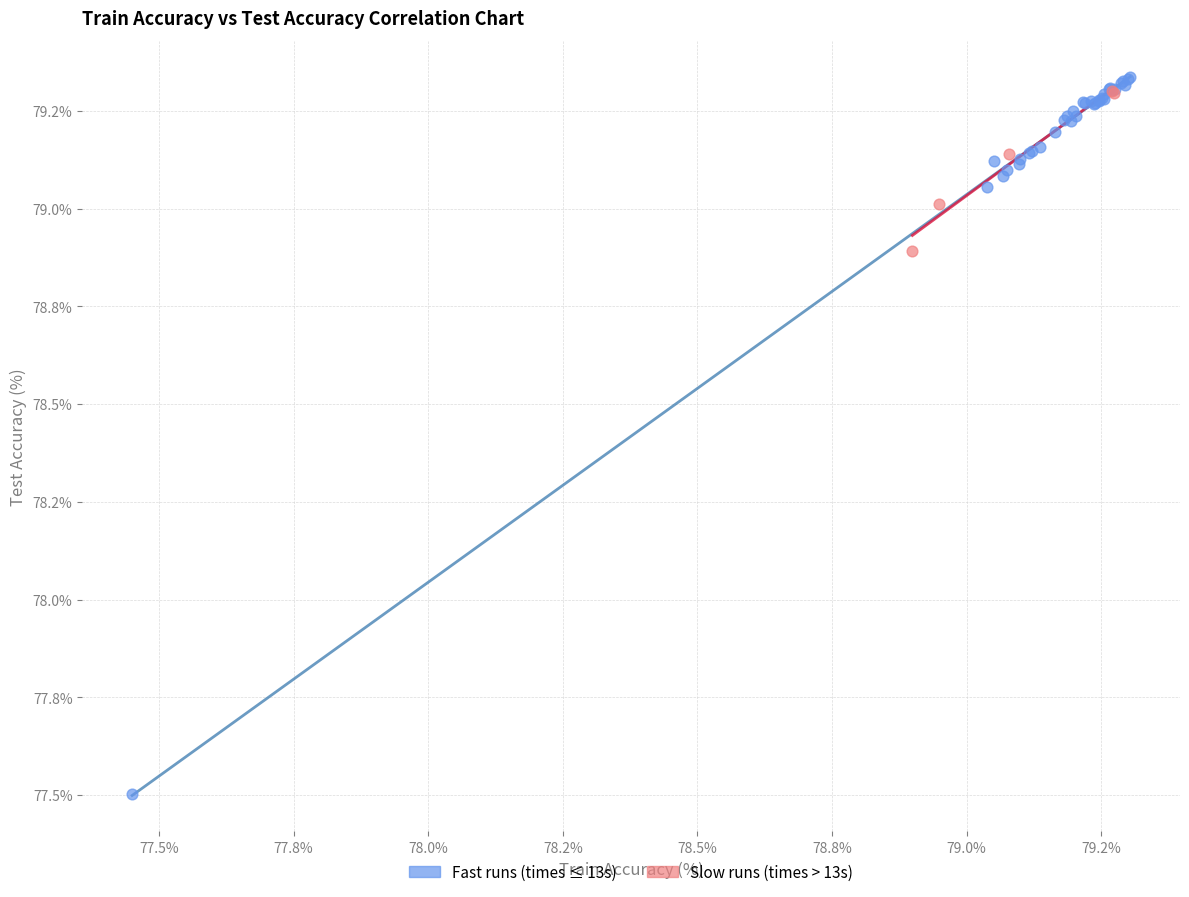

Which series contains the lowest Y value?

Fast runs (times ≤ 13s)